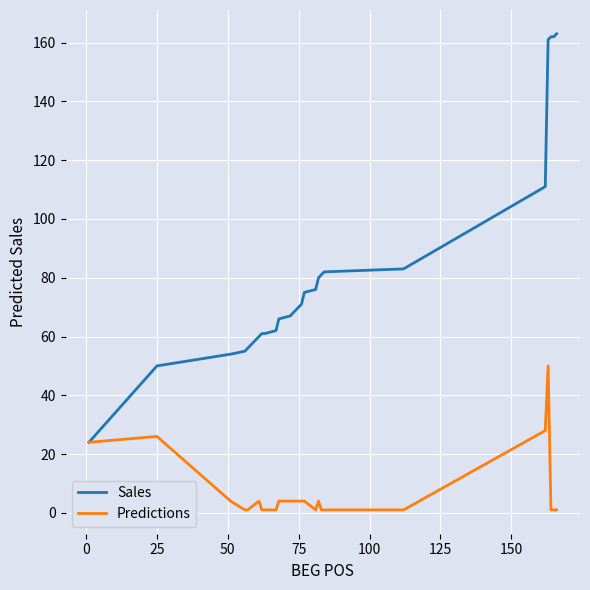

What is the maximum value for Predictions?

50